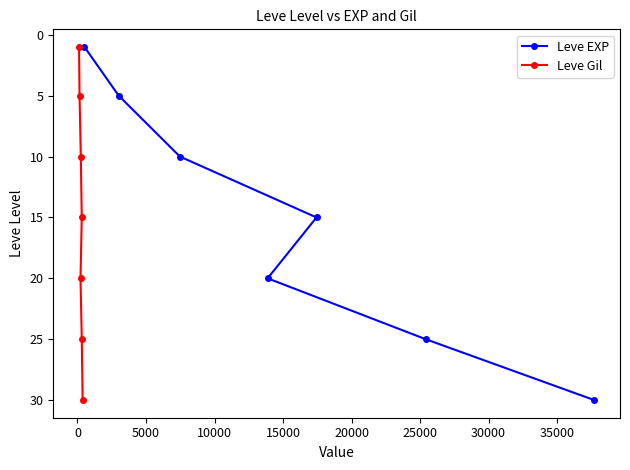

What is the maximum value for Leve Gil?

30